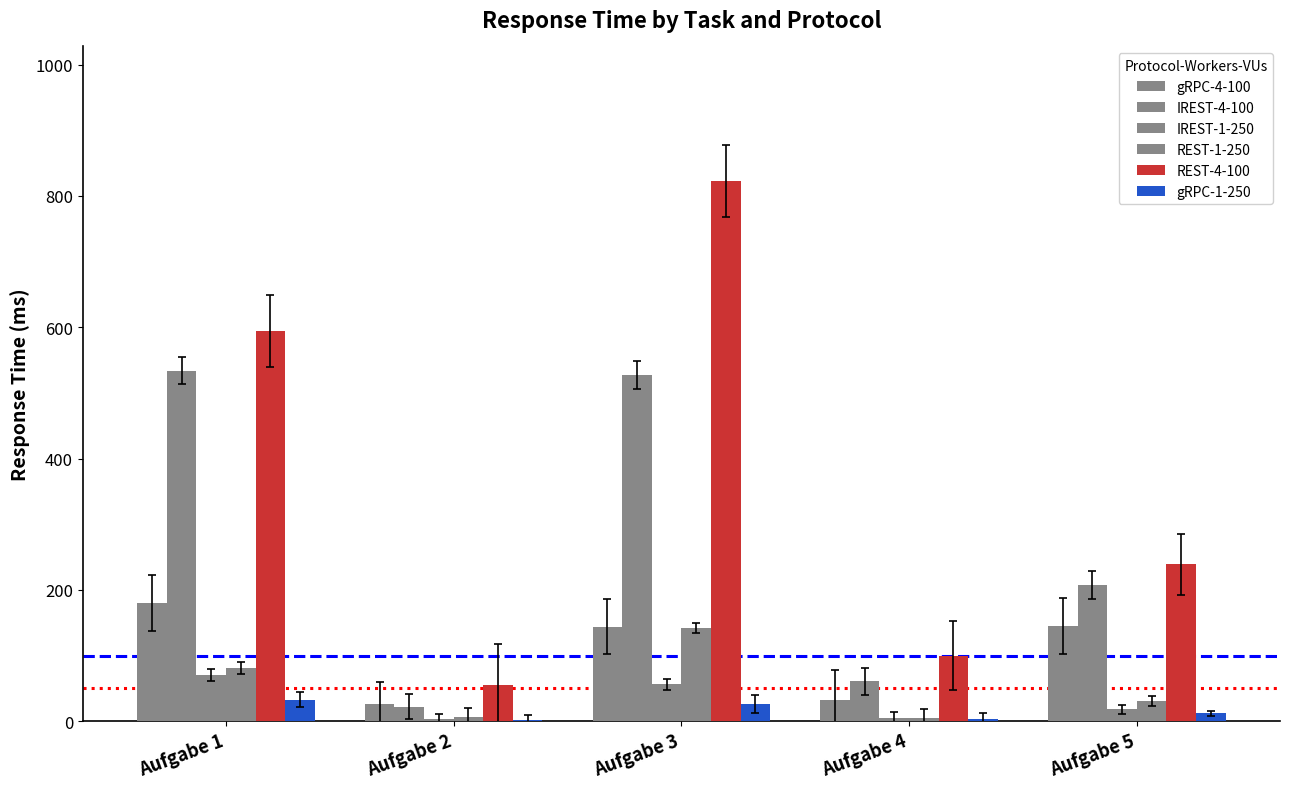

What is the lowest value of the REST-1-250 series?

5